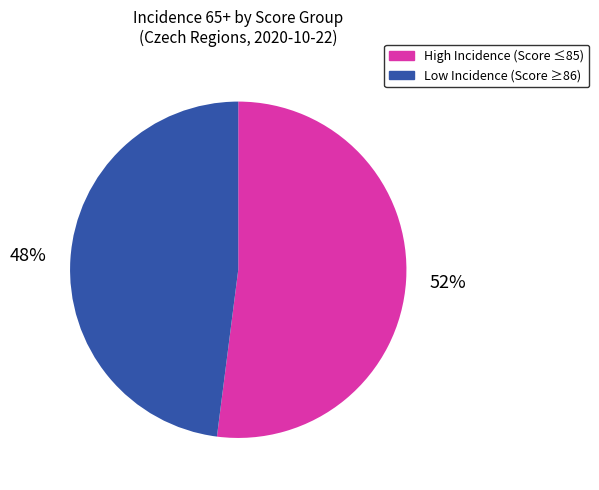

To the nearest percent, what is the difference between the largest and smallest slice percentages?

4%